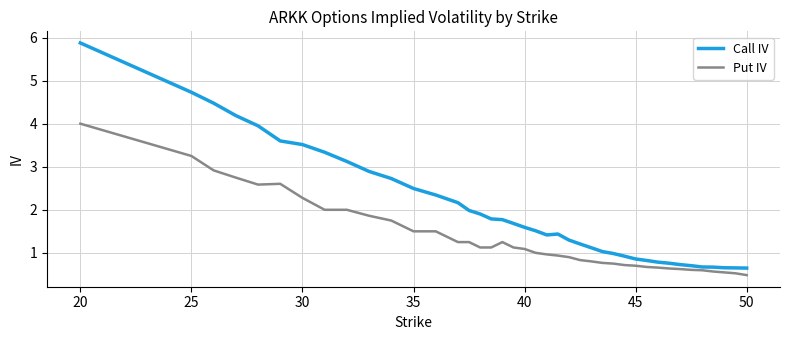

Which series has the largest total across all categories?

Call IV